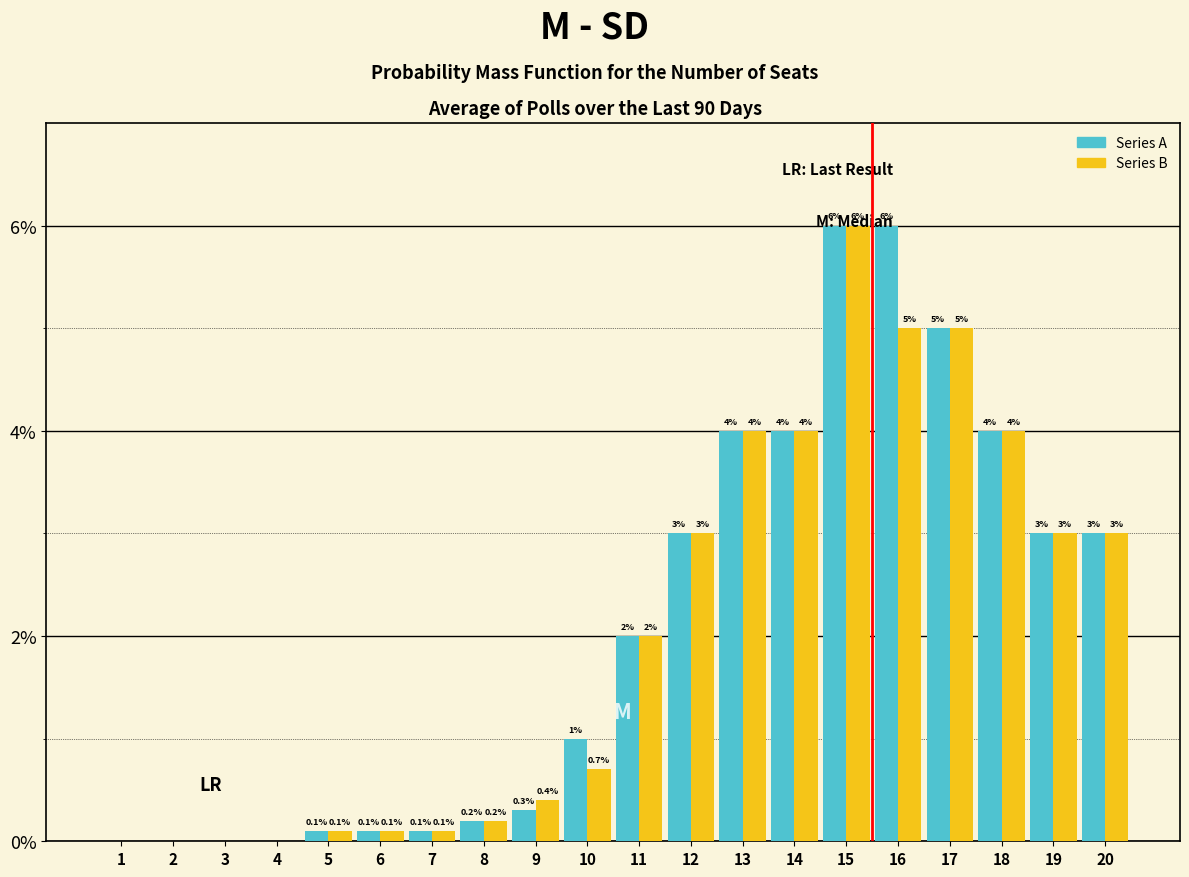

Reading left to right, extract all data points from this chart.

Series A: 1=0.0	2=0.0	3=0.0	4=0.0	5=0.1	6=0.1	7=0.1	8=0.2	9=0.3	10=1.0	11=2.0	12=3.0	13=4.0	14=4.0	15=6.0	16=6.0	17=5.0	18=4.0	19=3.0	20=3.0
Series B: 1=0.0	2=0.0	3=0.0	4=0.0	5=0.1	6=0.1	7=0.1	8=0.2	9=0.4	10=0.7	11=2.0	12=3.0	13=4.0	14=4.0	15=6.0	16=5.0	17=5.0	18=4.0	19=3.0	20=3.0